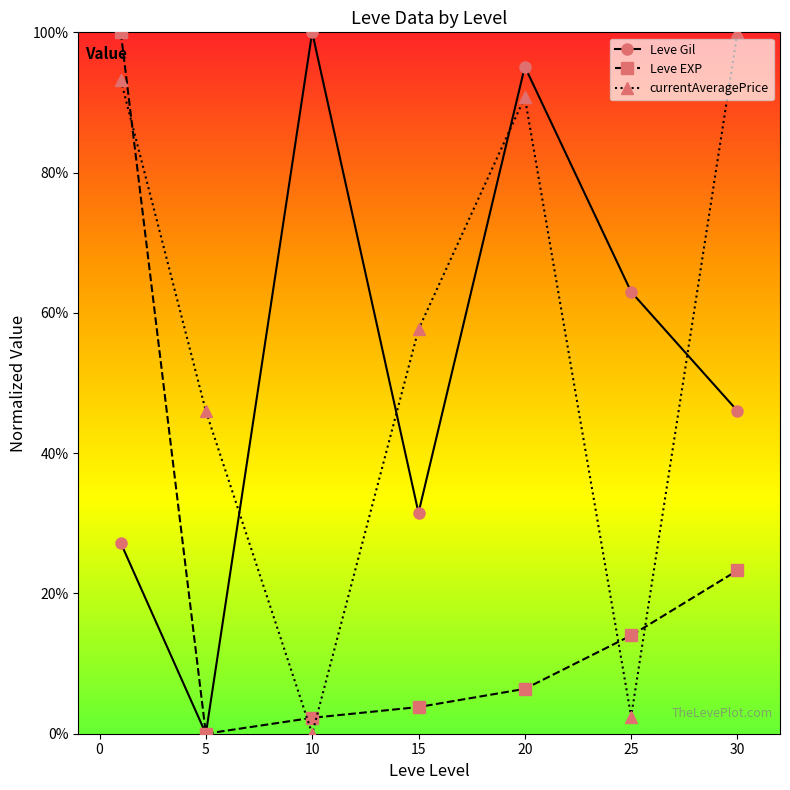

What is the difference between the maximum and second lowest values in the Leve EXP series?

97.7